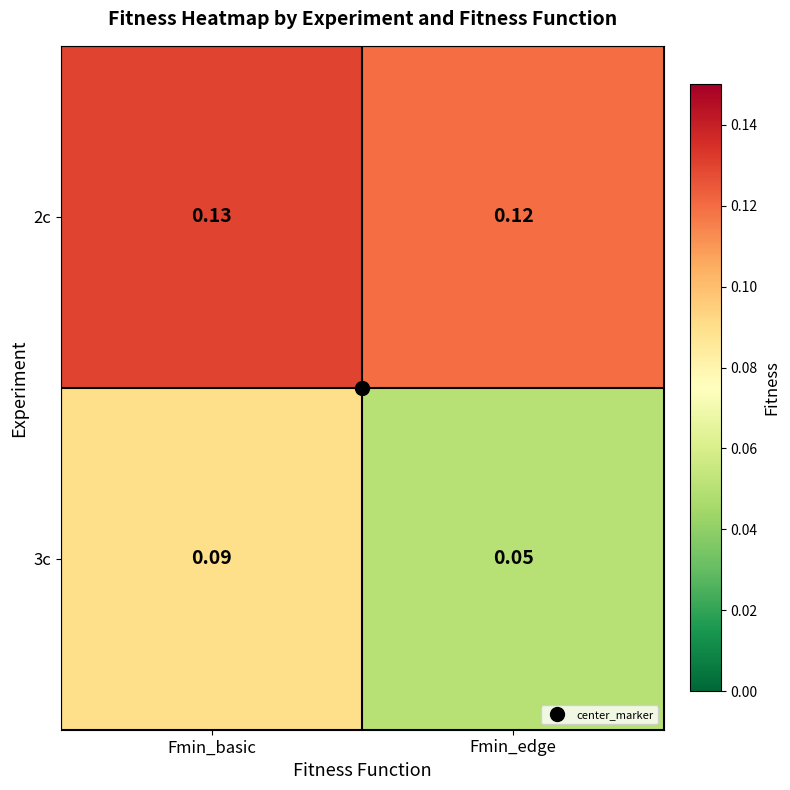

Which series has the largest range (max minus min)?

3c